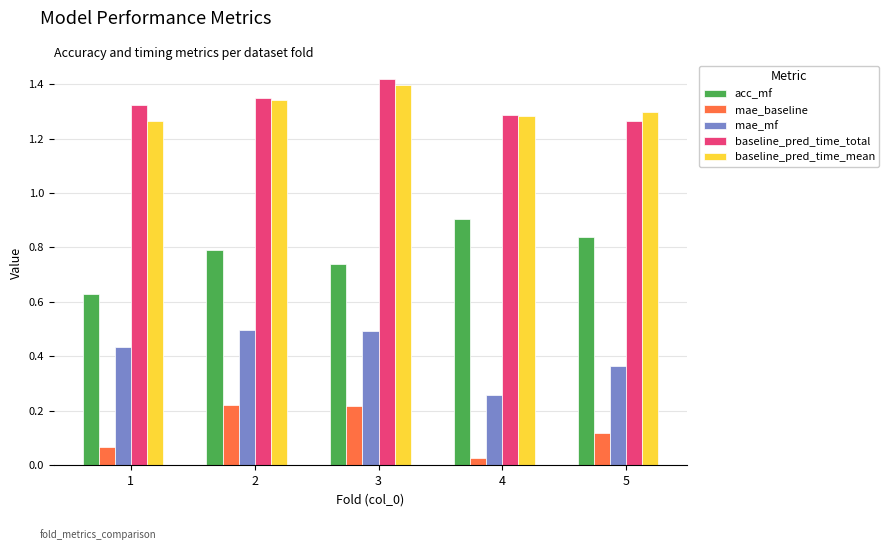

What is the spread (max minus min) of values at 2?

1.1